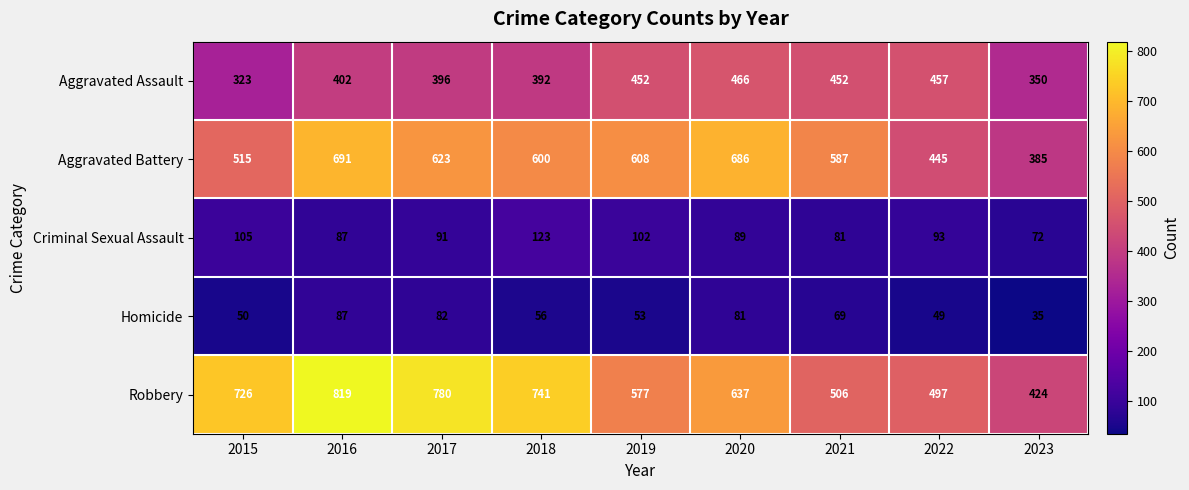

What is the difference between the highest and lowest values at 2023?

389